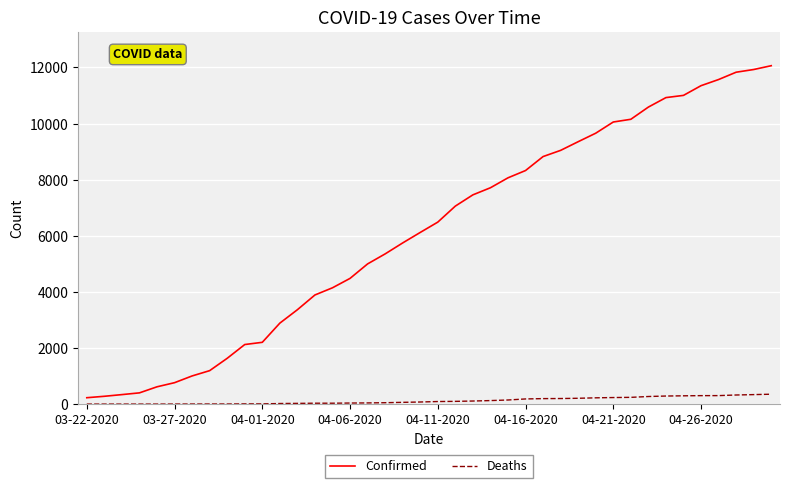

Which series has the largest range (max minus min)?

Confirmed